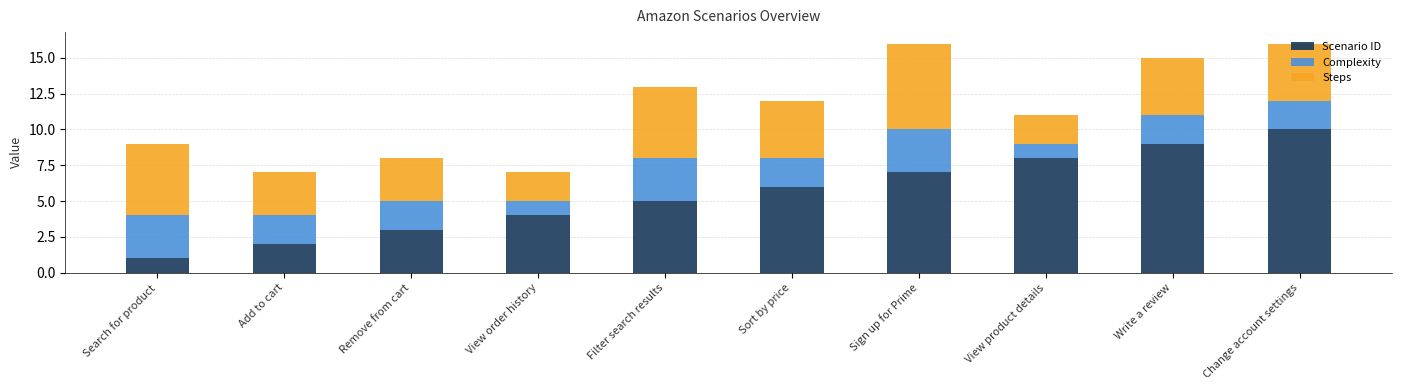

What is the sum of all Scenario ID values?

55